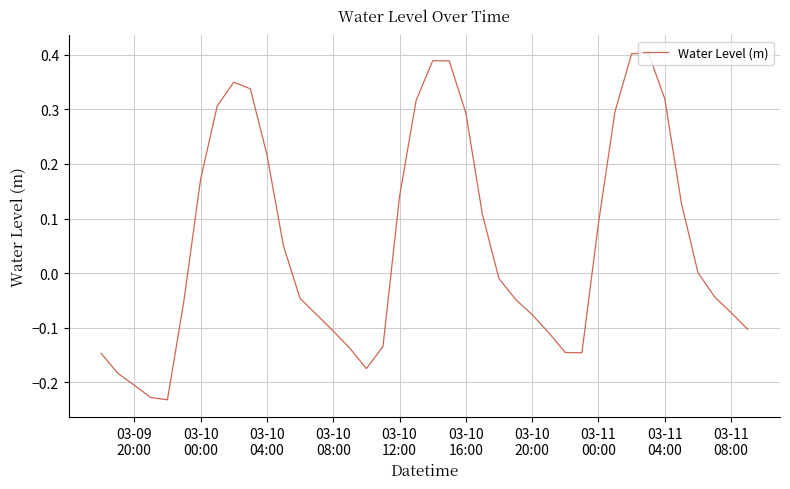

What is the difference between the maximum and minimum values?

0.6